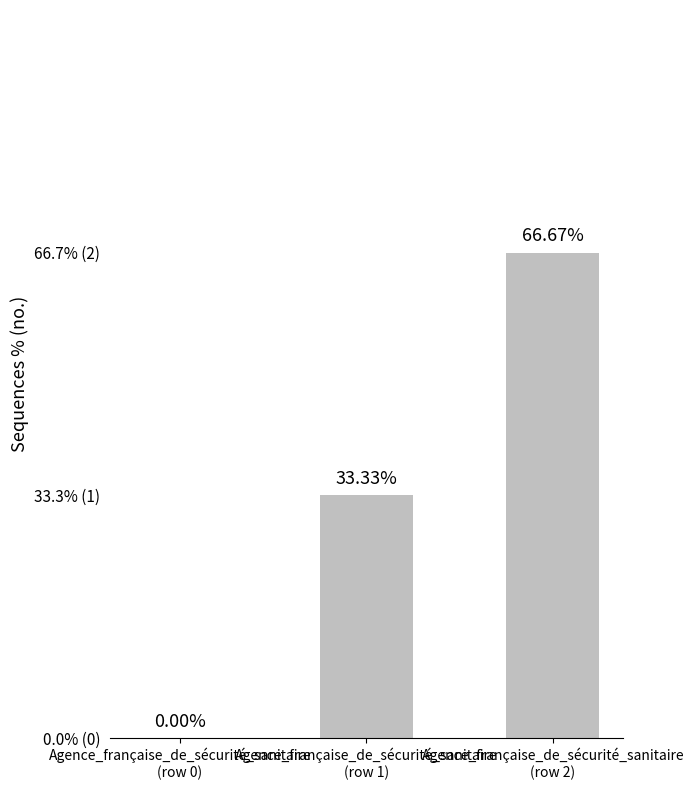

The value at Agence_française_de_sécurité_sanitaire
(row 2) is 0. True or false?

False